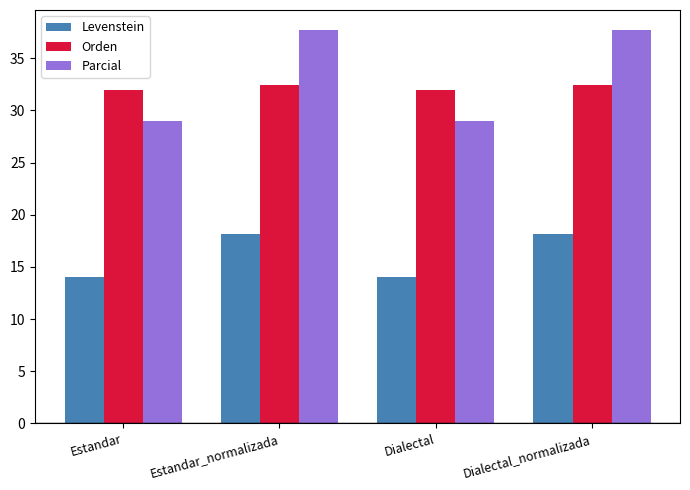

What is the total value across all series at Estandar_normalizada?

88.4